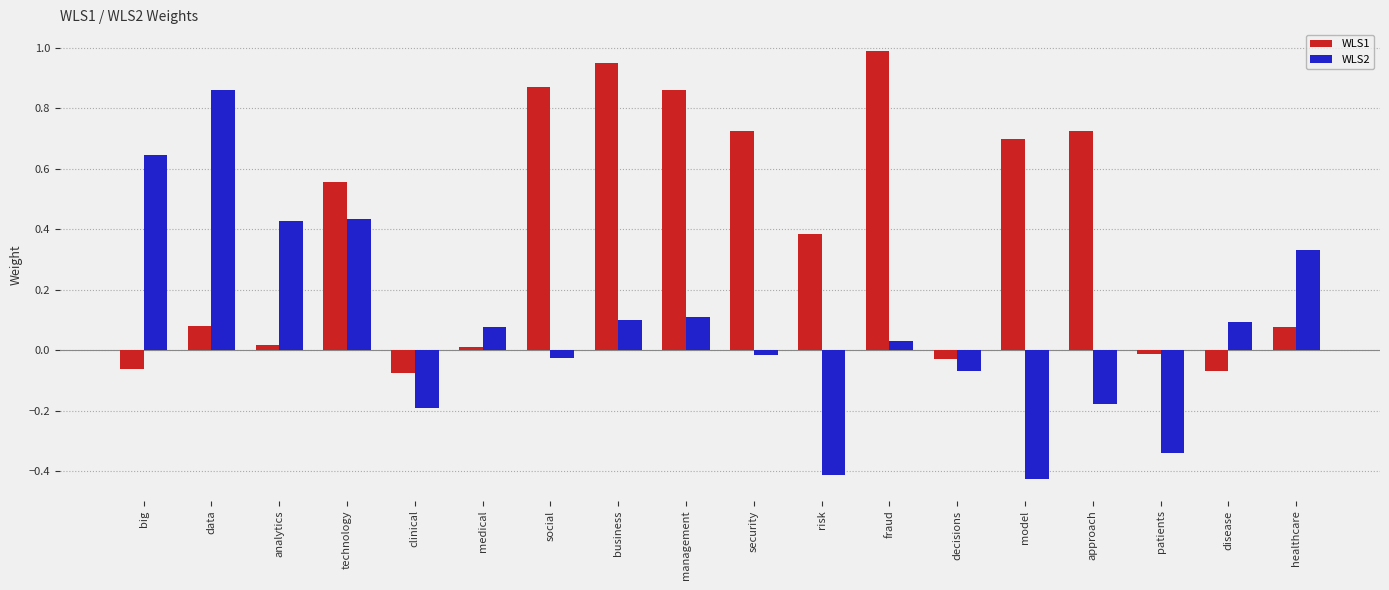

Does the chart contain stacked bars?

No